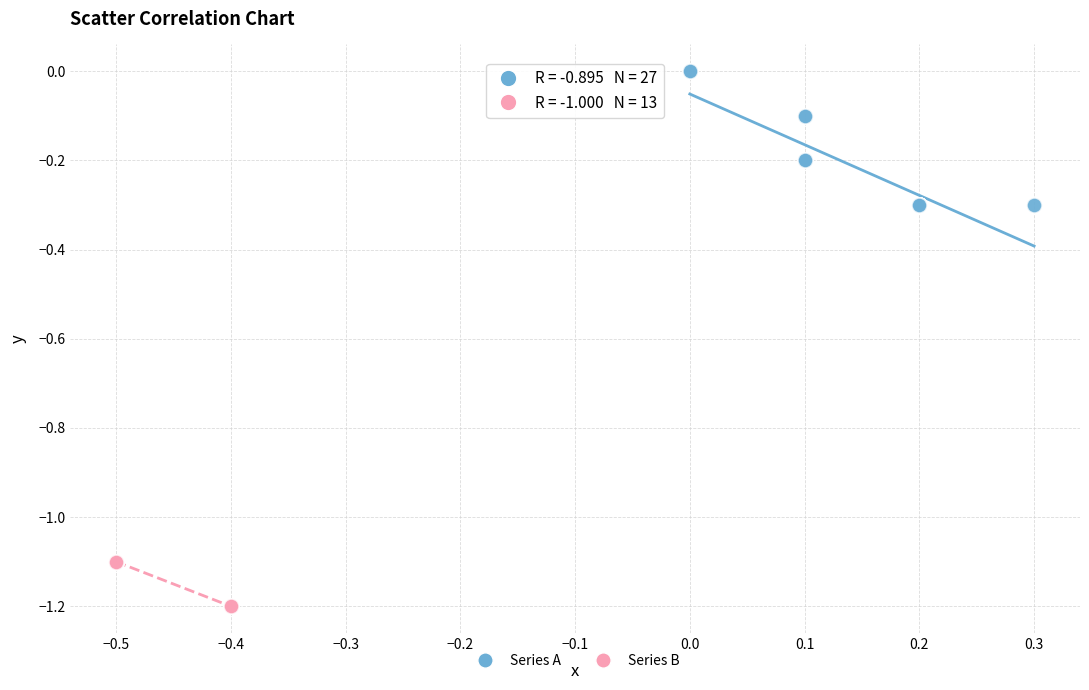

Which series has the widest spread of Y values?

Series A